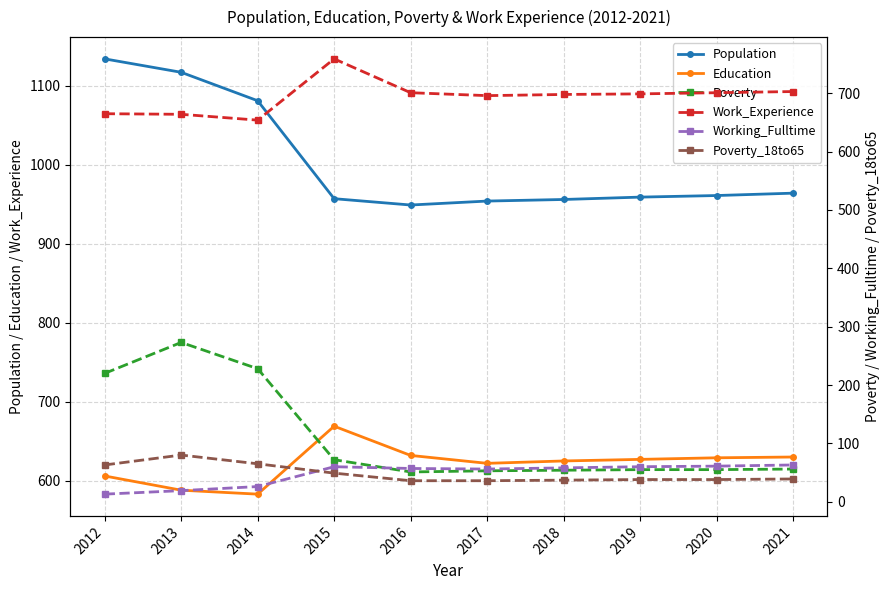

True or false: Poverty and Work_Experience intersect in this chart.

False